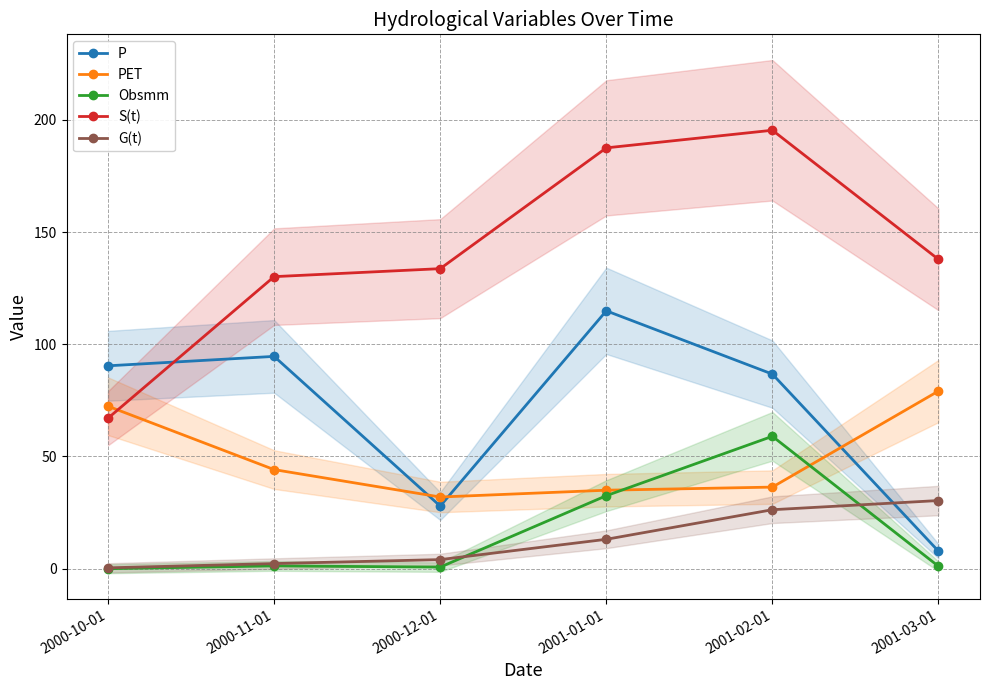

At which category does P reach its first local peak?

2000-11-01